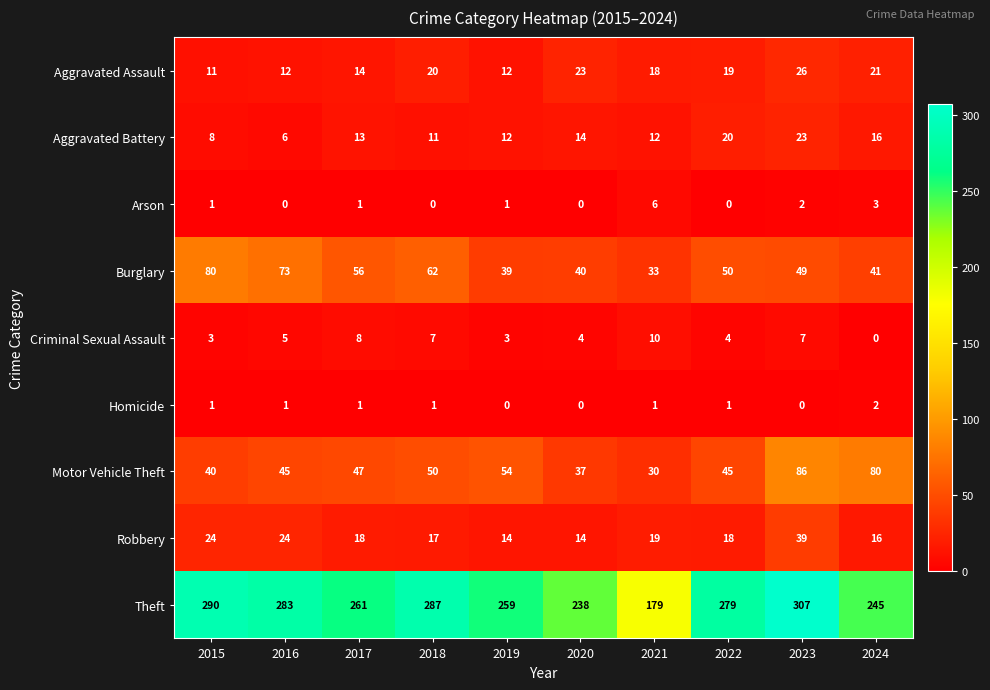

Rank the series by their maximum value, from lowest to highest.

Homicide, Arson, Criminal Sexual Assault, Aggravated Battery, Aggravated Assault, Robbery, Burglary, Motor Vehicle Theft, Theft